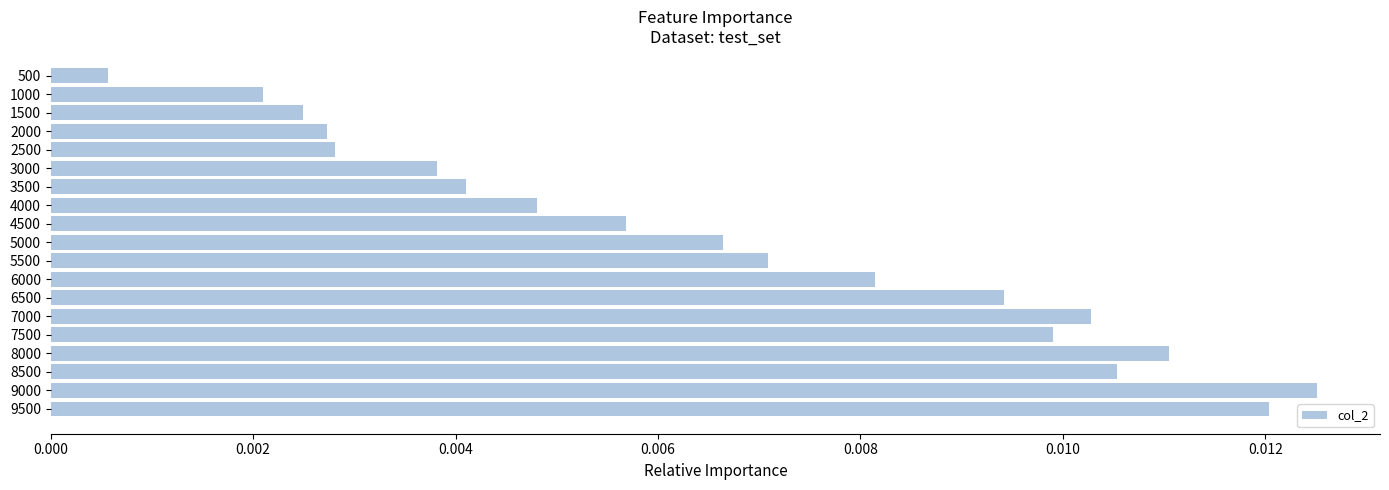

Where is the data nearest to the value 0?

500